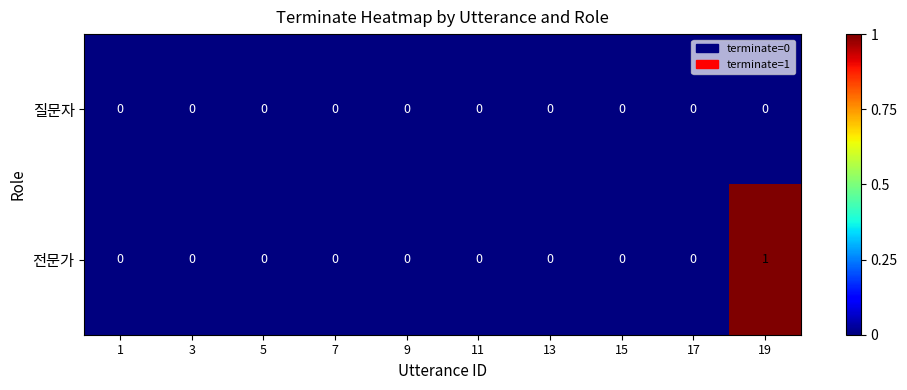

List the series in order of their overall mean, lowest first.

질문자, 전문가